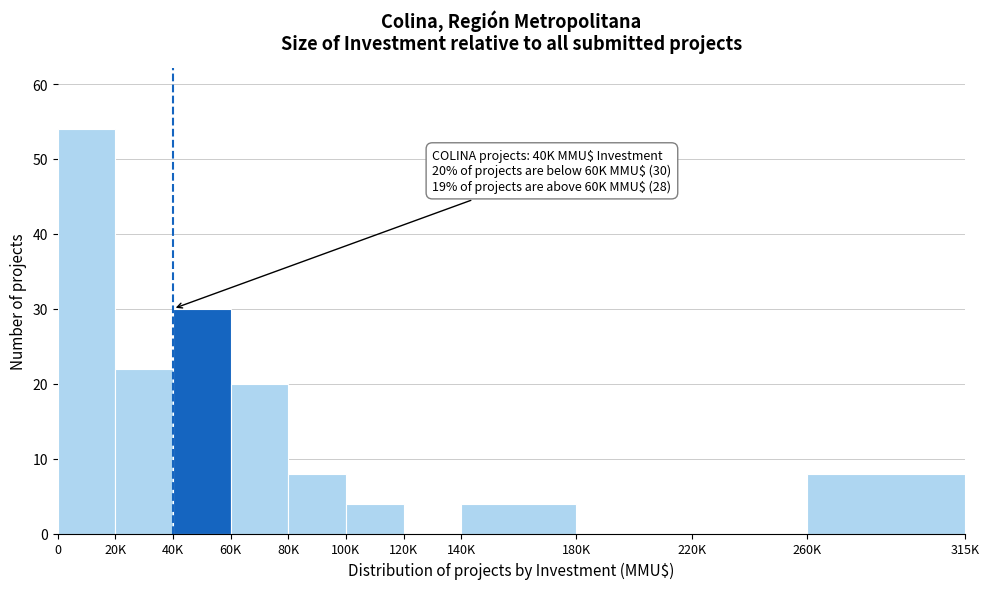

Reading left to right, extract all data points from this chart.

0=54	20K=22	40K=30	60K=20	80K=8	100K=4	120K=0	140K=4	180K=0	220K=0	260K=8